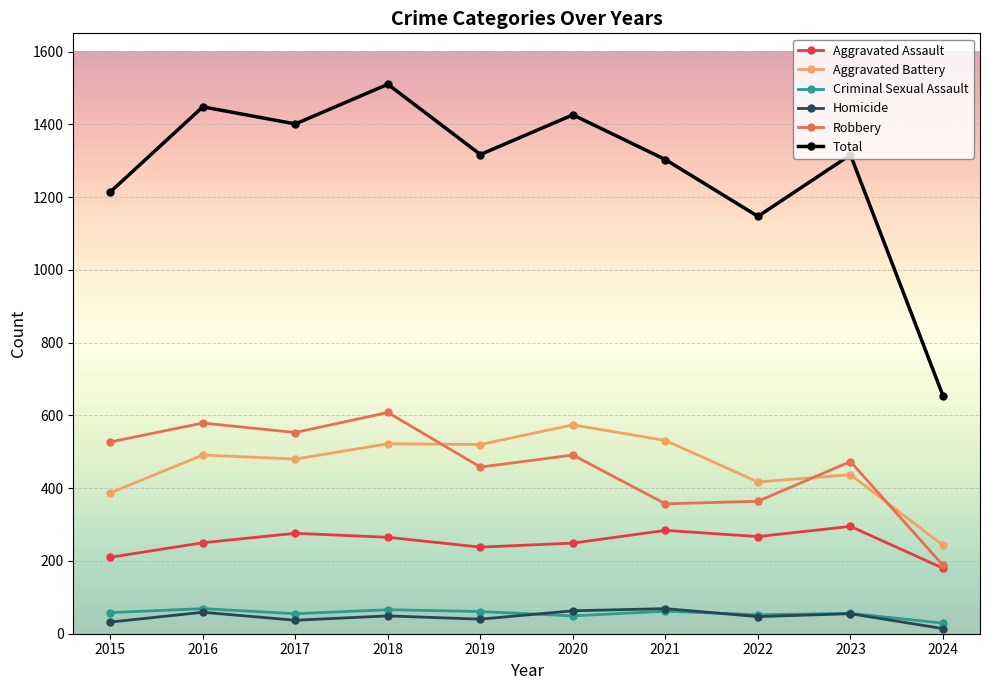

After their last crossing, which series has the higher values: Criminal Sexual Assault or Homicide?

Criminal Sexual Assault